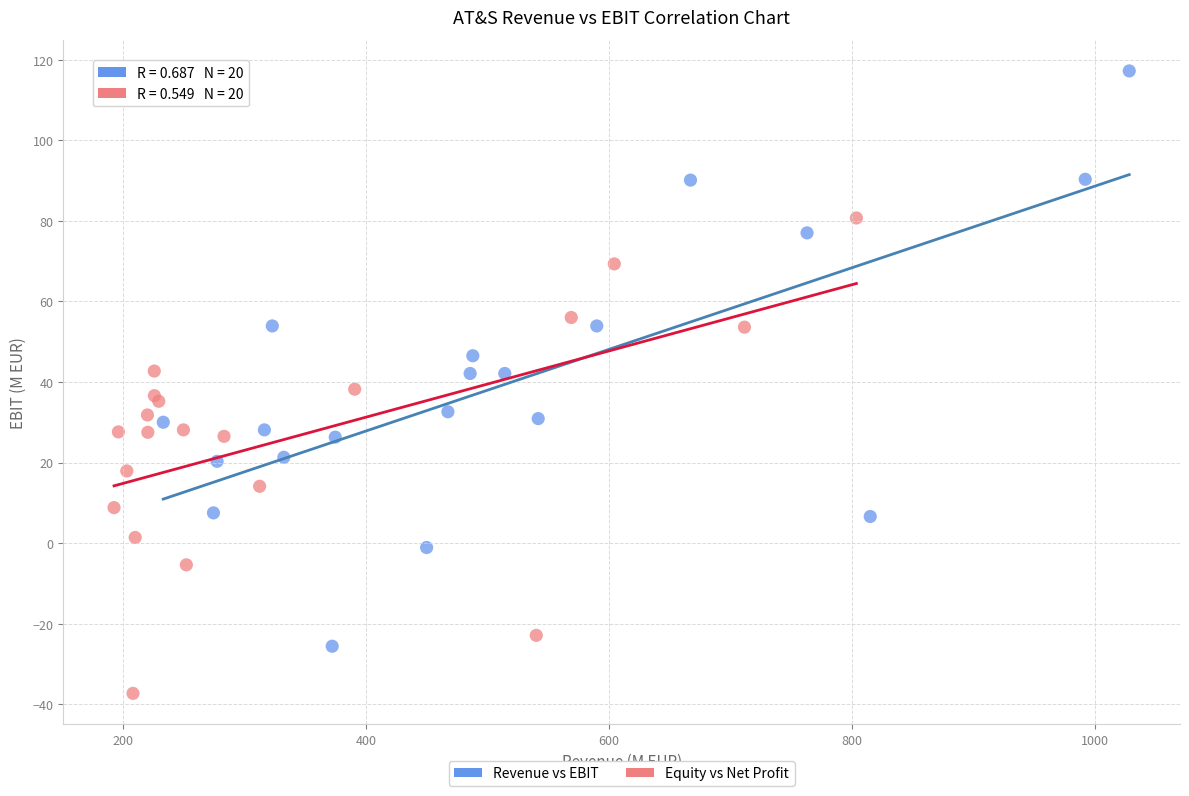

Which series contains the highest Y value?

Revenue vs EBIT